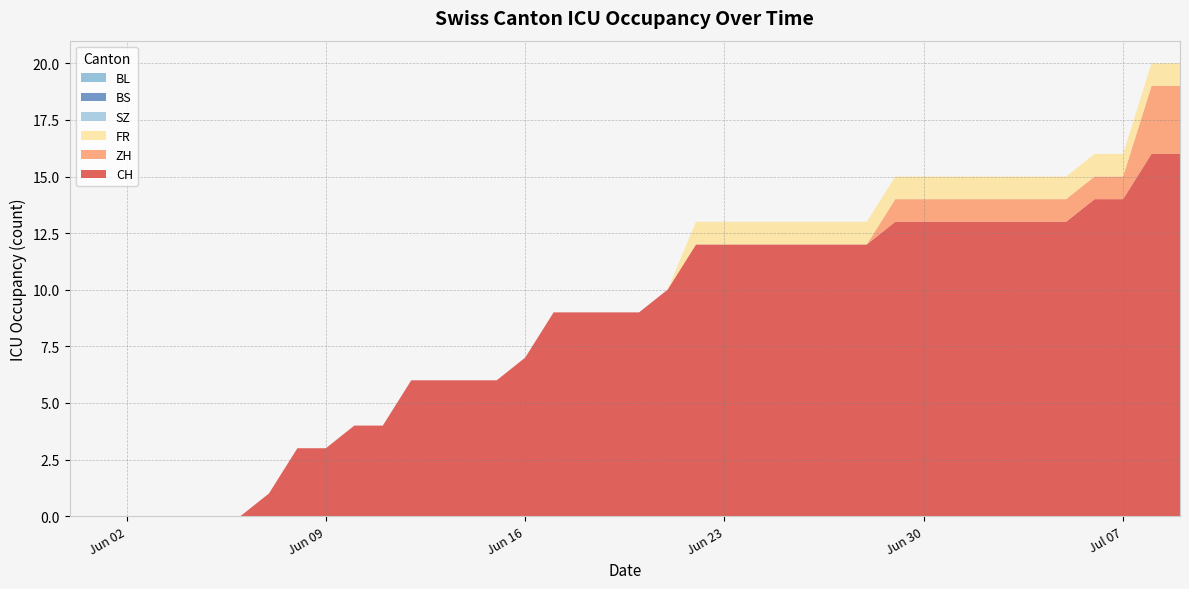

Reading right to left, what are all the values shown in this chart?

CH: 16	16	14	14	13	13	13	13	13	13	13	12	12	12	12	12	12	12	10	9	9	9	9	7	6	6	6	6	4	4	3	3	1	0	0	0	0	0	0	0
ZH: 3	3	1	1	1	1	1	1	1	1	1	0	0	0	0	0	0	0	0	0	0	0	0	0	0	0	0	0	0	0	0	0	0	0	0	0	0	0	0	0
FR: 1	1	1	1	1	1	1	1	1	1	1	1	1	1	1	1	1	1	0	0	0	0	0	0	0	0	0	0	0	0	0	0	0	0	0	0	0	0	0	0
SZ: 0	0	0	0	0	0	0	0	0	0	0	0	0	0	0	0	0	0	0	0	0	0	0	0	0	0	0	0	0	0	0	0	0	0	0	0	0	0	0	0
BS: 0	0	0	0	0	0	0	0	0	0	0	0	0	0	0	0	0	0	0	0	0	0	0	0	0	0	0	0	0	0	0	0	0	0	0	0	0	0	0	0
BL: 0	0	0	0	0	0	0	0	0	0	0	0	0	0	0	0	0	0	0	0	0	0	0	0	0	0	0	0	0	0	0	0	0	0	0	0	0	0	0	0